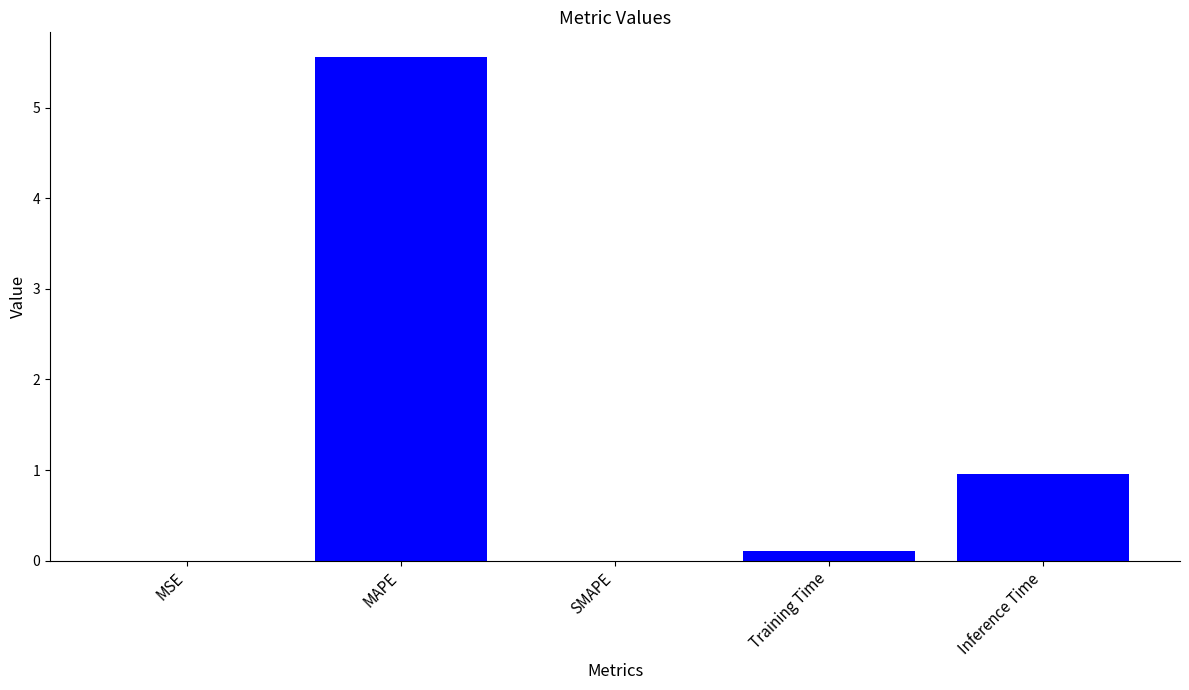

True or false: the data shows -2.4 at SMAPE.

False